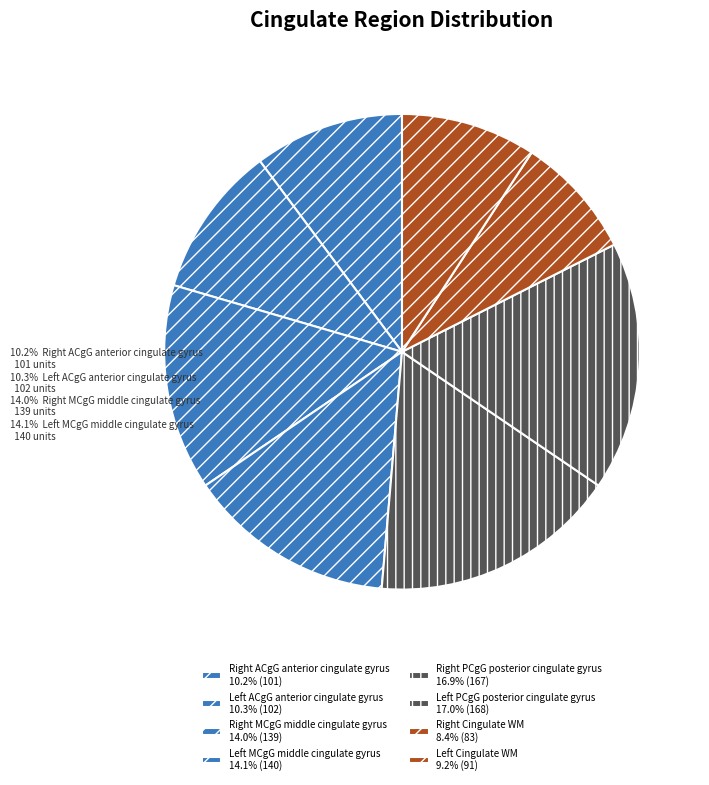

Rank the categories by value from lowest to highest.

Right Cingulate WM, Left Cingulate WM, Right ACgG anterior cingulate gyrus, Left ACgG anterior cingulate gyrus, Right MCgG middle cingulate gyrus, Left MCgG middle cingulate gyrus, Right PCgG posterior cingulate gyrus, Left PCgG posterior cingulate gyrus